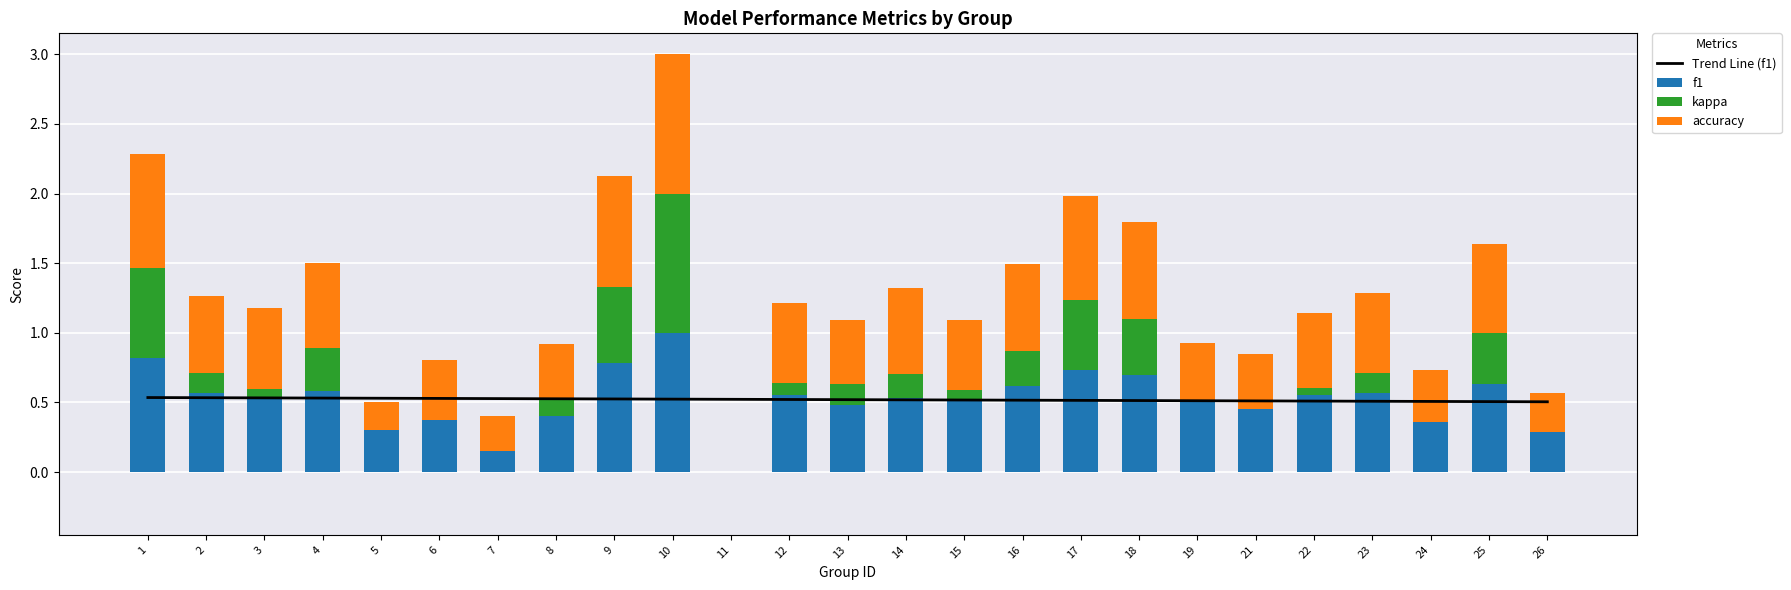

Between 3 and 15, which series saw the biggest shift?

accuracy